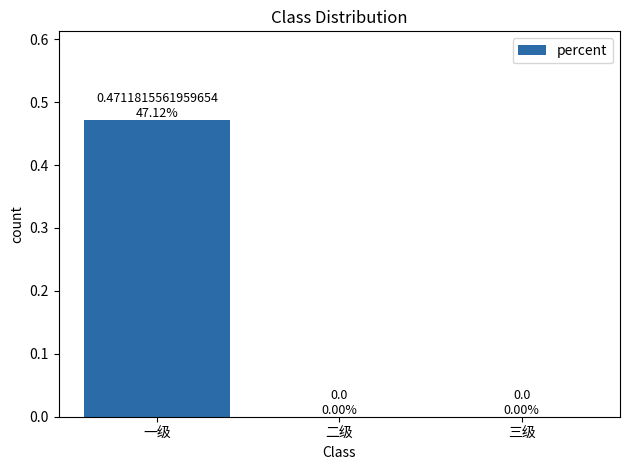

Which label corresponds to the largest value in the chart?

一级